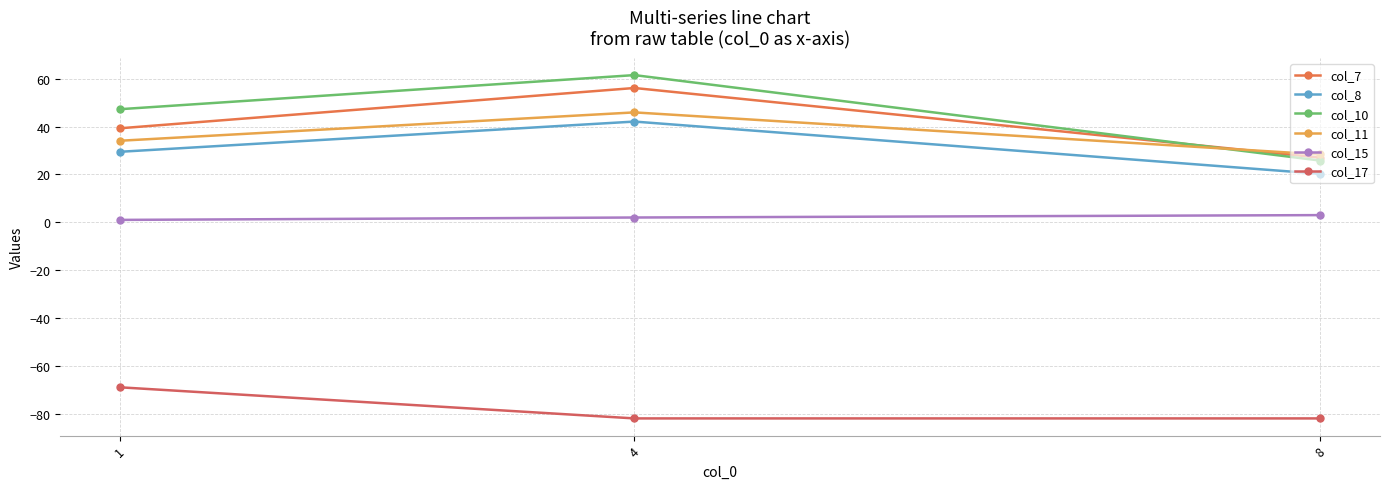

Reading left to right, what are all the values shown in this chart?

col_7: 1=39.3	4=56.2	8=27.0
col_8: 1=29.5	4=42.1	8=20.3
col_10: 1=47.3	4=61.5	8=25.8
col_11: 1=34.1	4=46.0	8=28.4
col_15: 1=1.0	4=2.0	8=3.0
col_17: 1=-69.0	4=-82.0	8=-82.0